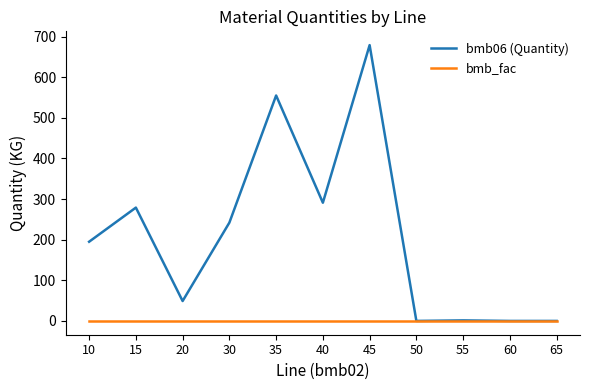

Is it true that bmb06 (Quantity) equals -334.3 at 60?

False